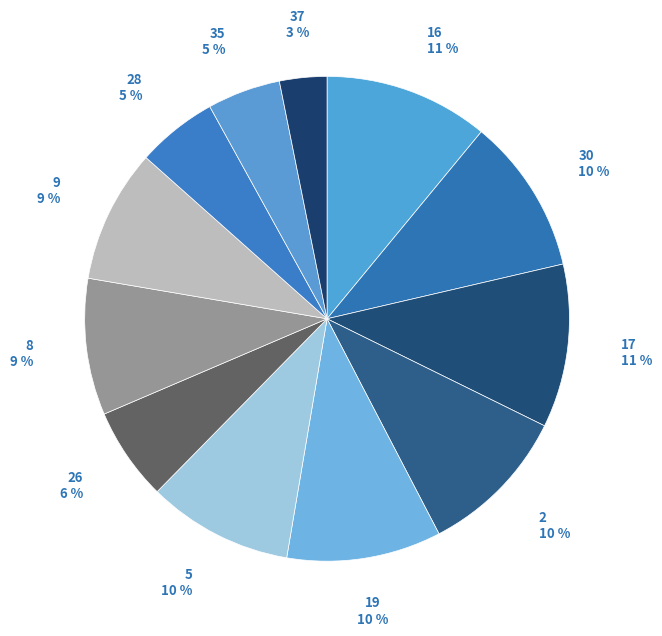

Count the number of slices in the pie.

12